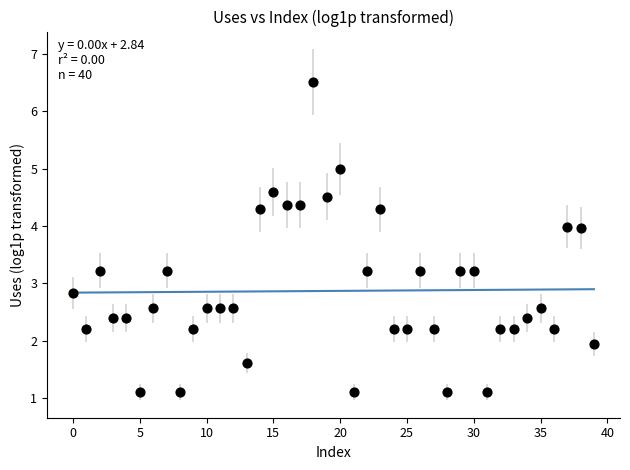

What is the range of Y values (max minus min)?

5.4